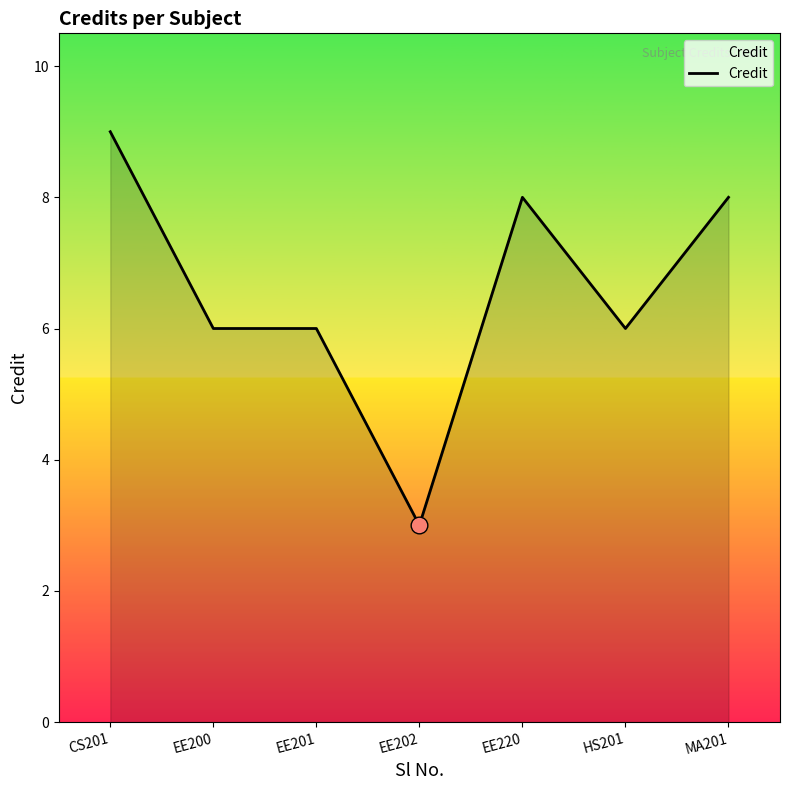

Which category has the lowest value across all series?

EE202